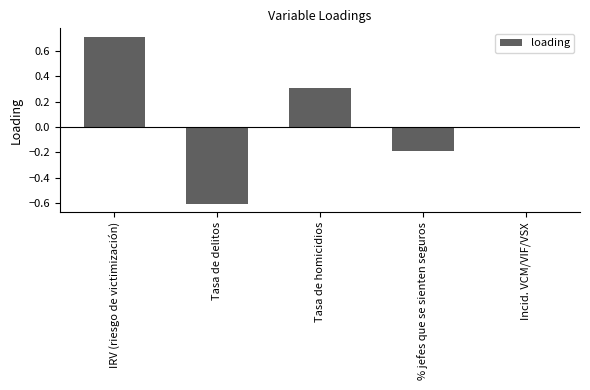

What is the maximum value shown in the chart?

0.7